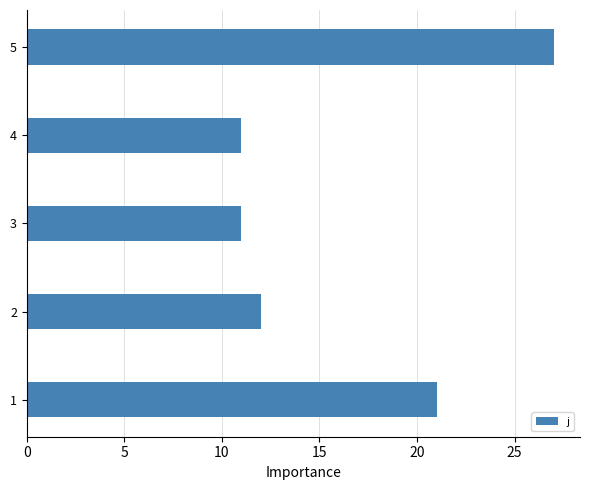

True or false: the data shows 11 at 4.

True